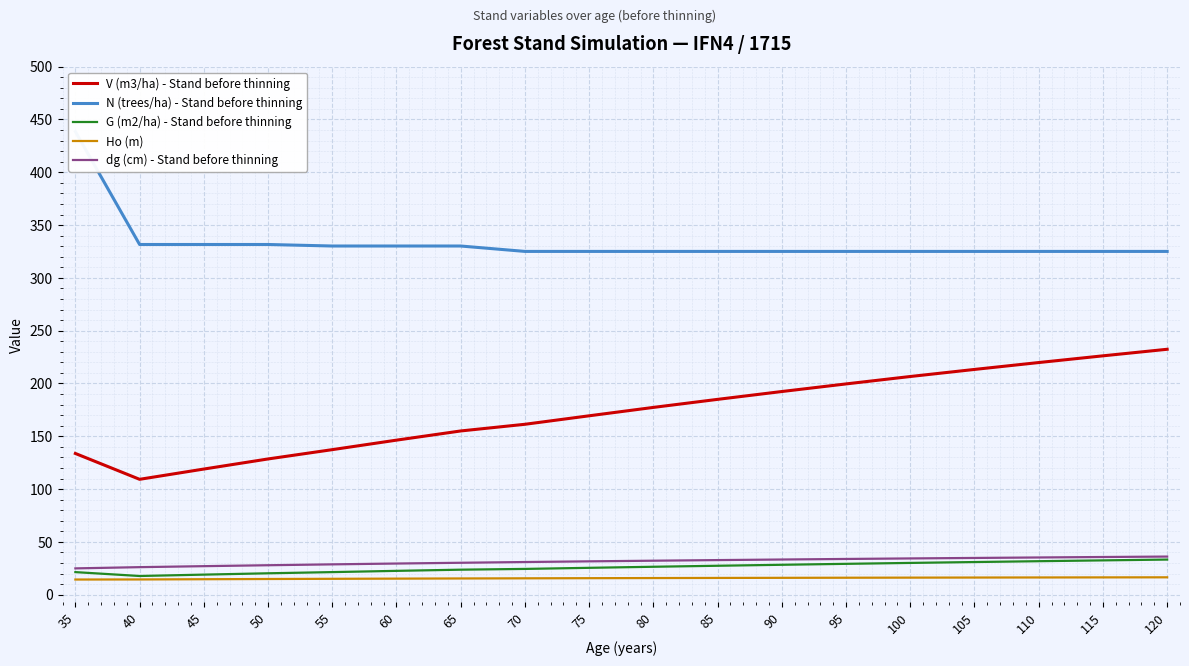

True or false: Ho (m) has more than 0 interior local peaks.

False